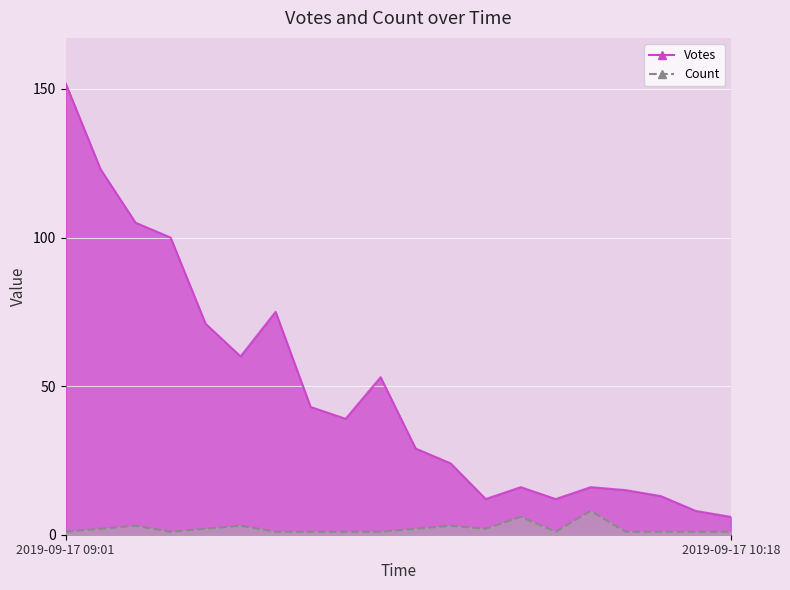

True or false: Votes and Count intersect in this chart.

False